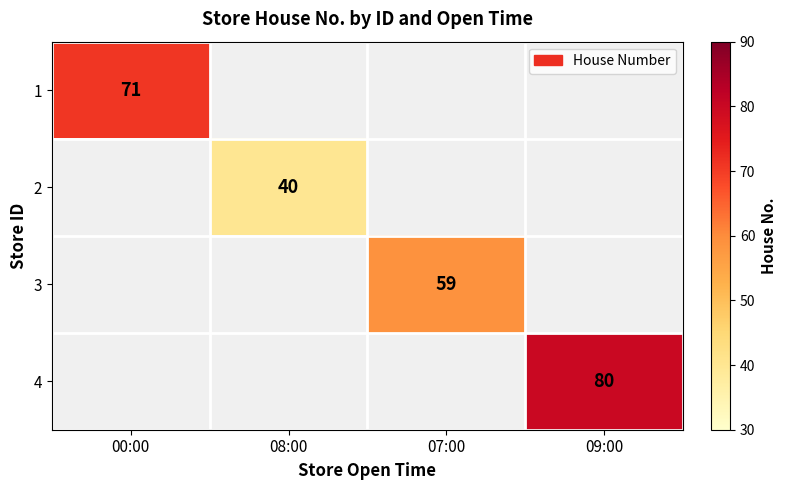

Count the number of data series in this chart.

4